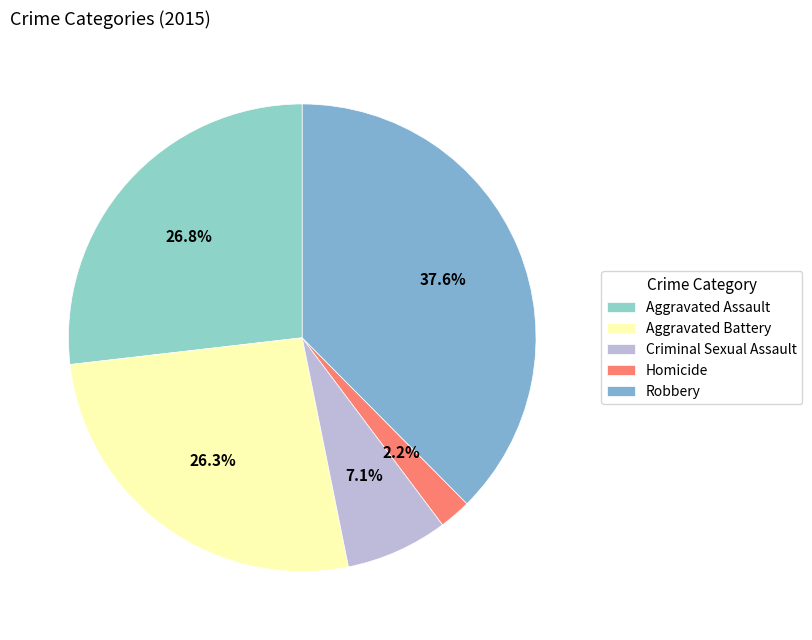

What is the largest slice in the pie chart?

Robbery